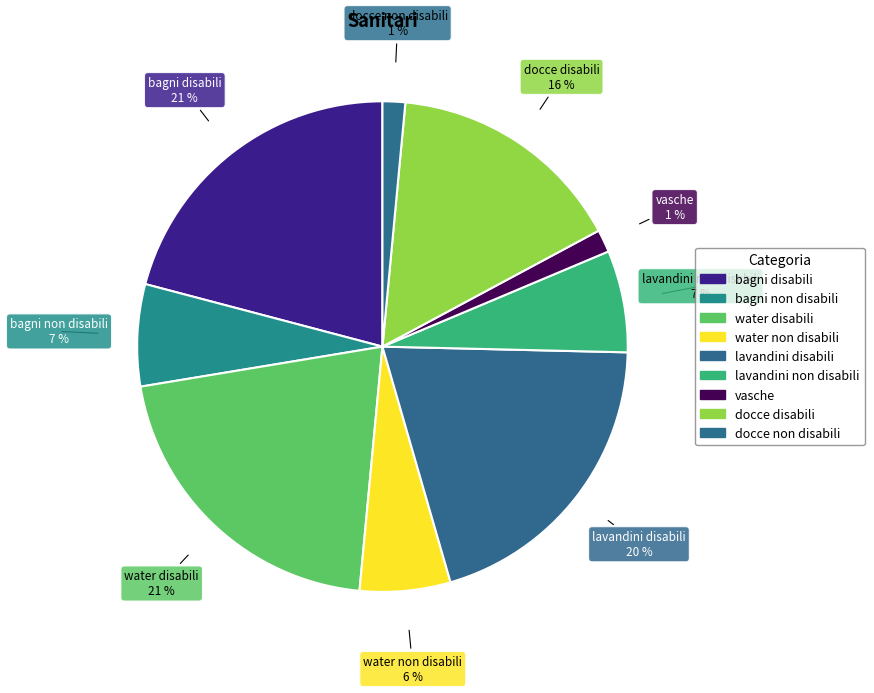

Does docce non disabili represent more than half of the total?

No